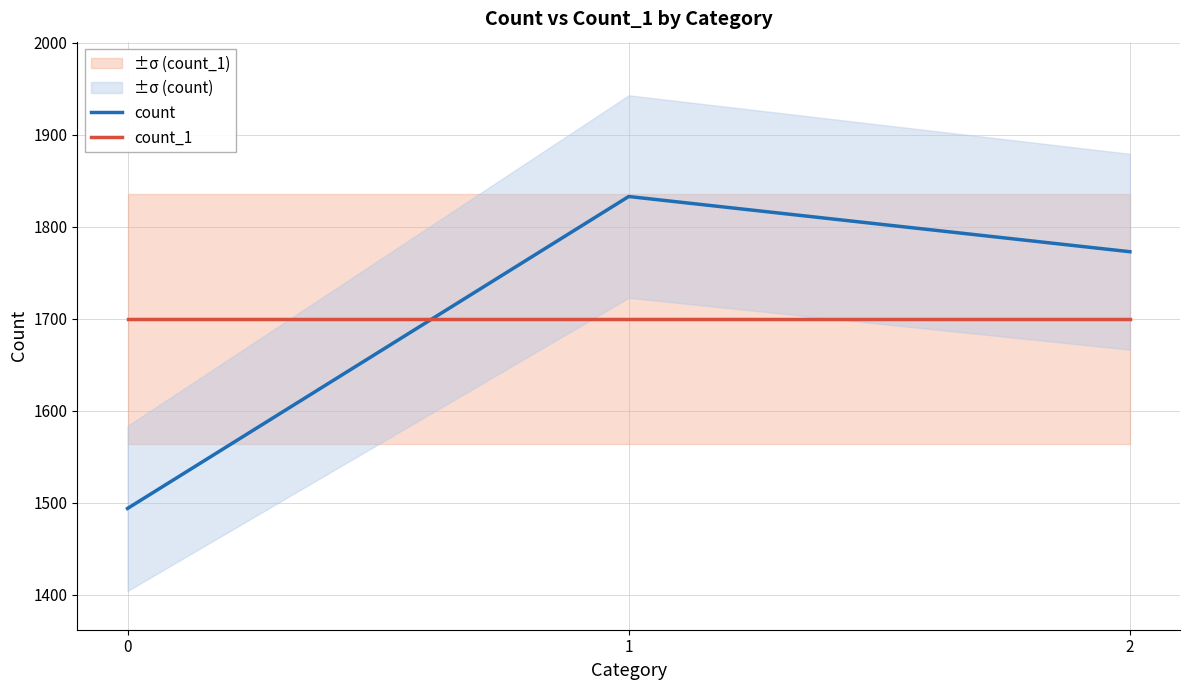

What is the sum of all count values?

5100